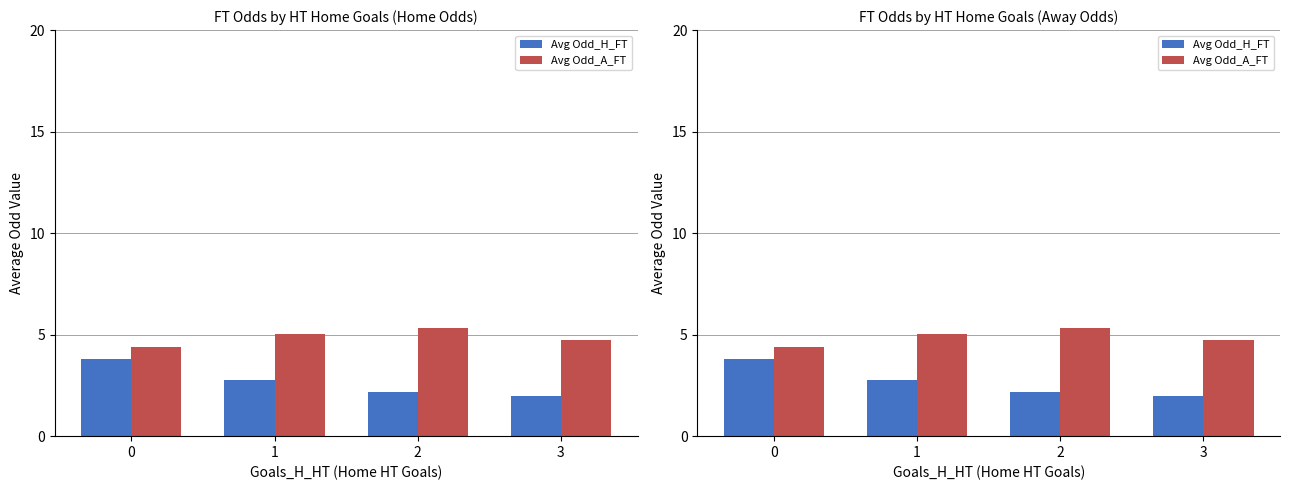

Reading left to right, extract all data points from this chart.

Avg Odd_H_FT: 0=3.8	1=2.8	2=2.2	3=2.0
Avg Odd_A_FT: 0=4.4	1=5.0	2=5.3	3=4.7